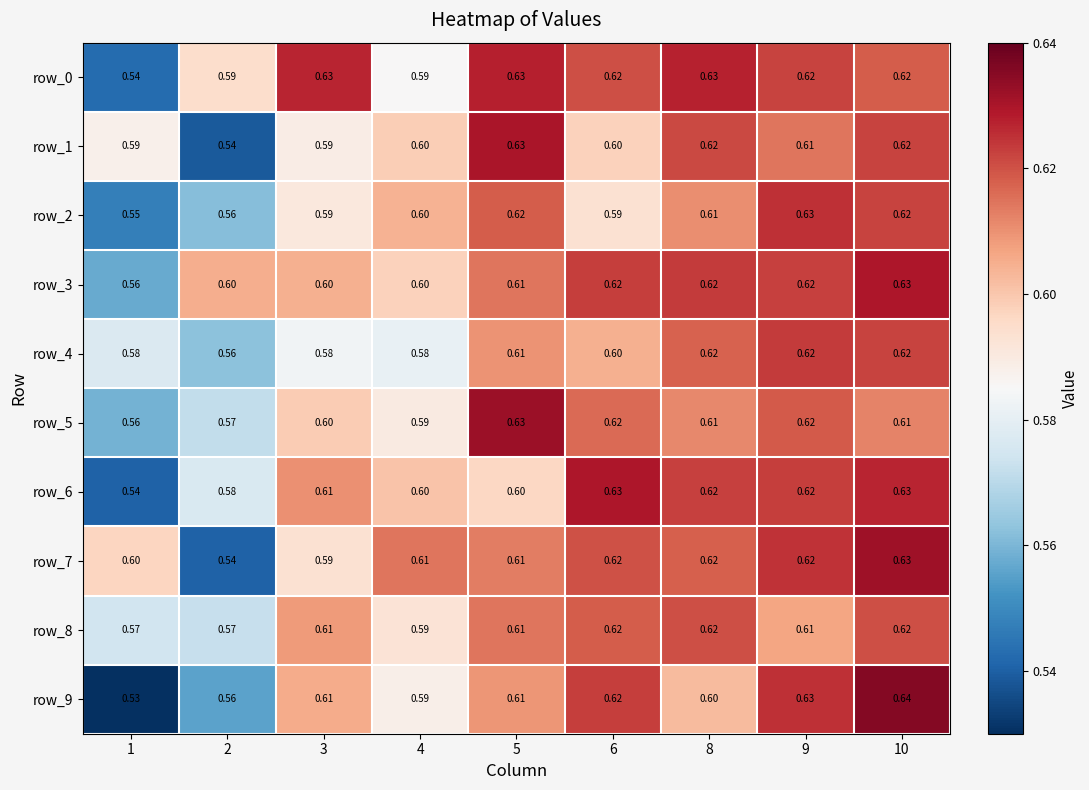

What is the average value of the row_5 series?

0.6